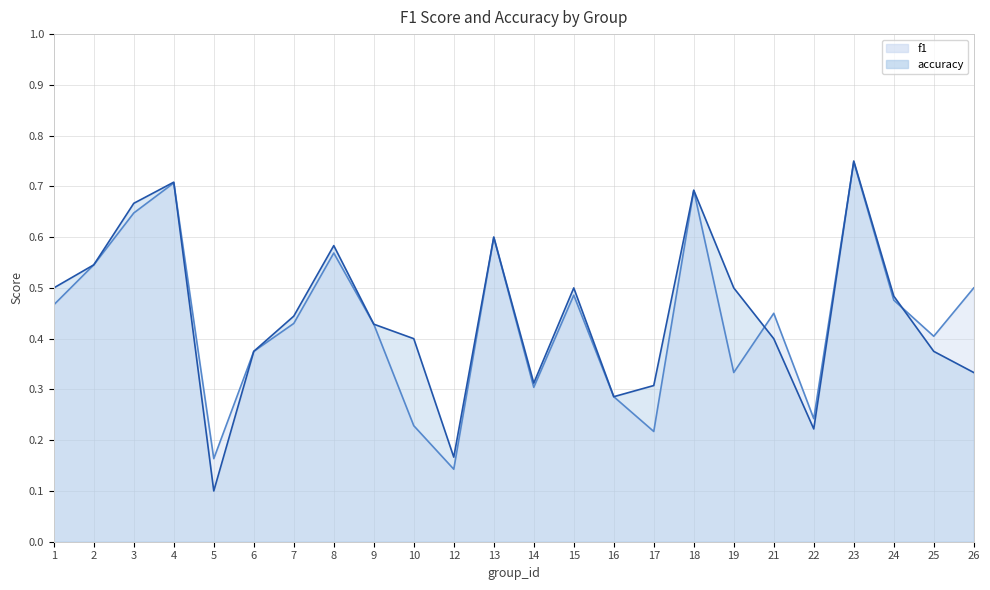

What is the sum of the accuracy values at 9 and 25?

0.8